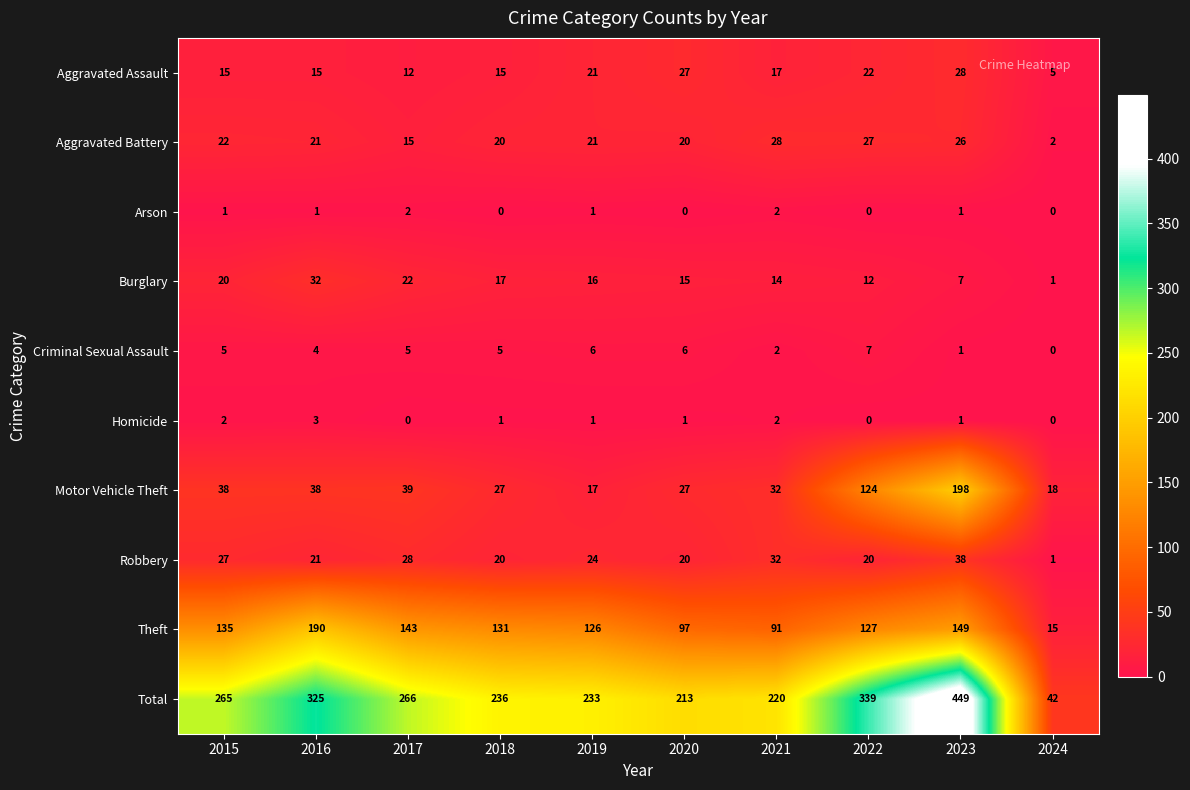

What is the difference between the Motor Vehicle Theft values at 2022 and 2018?

97